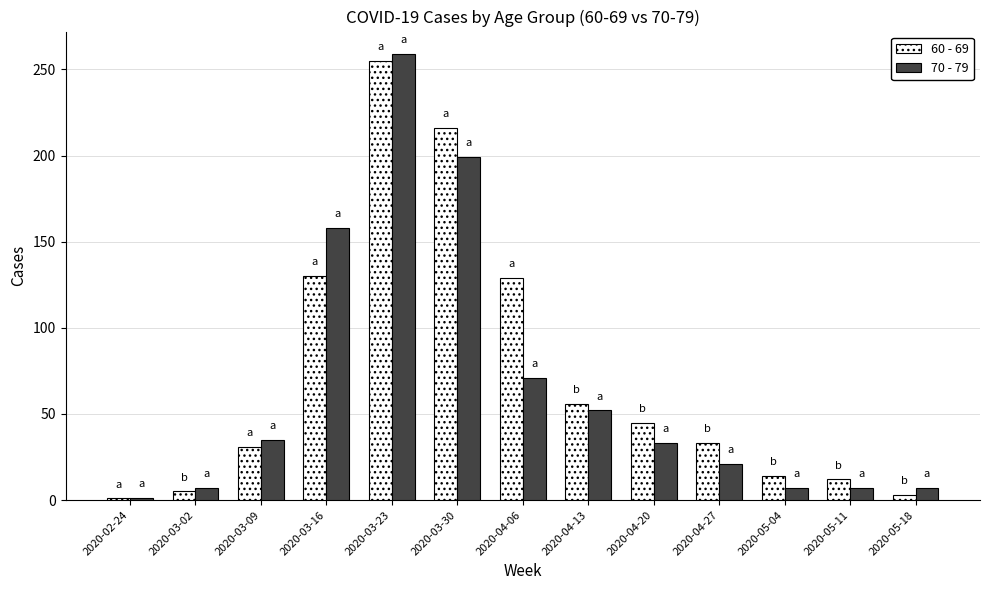

How many groups of bars are there?

13